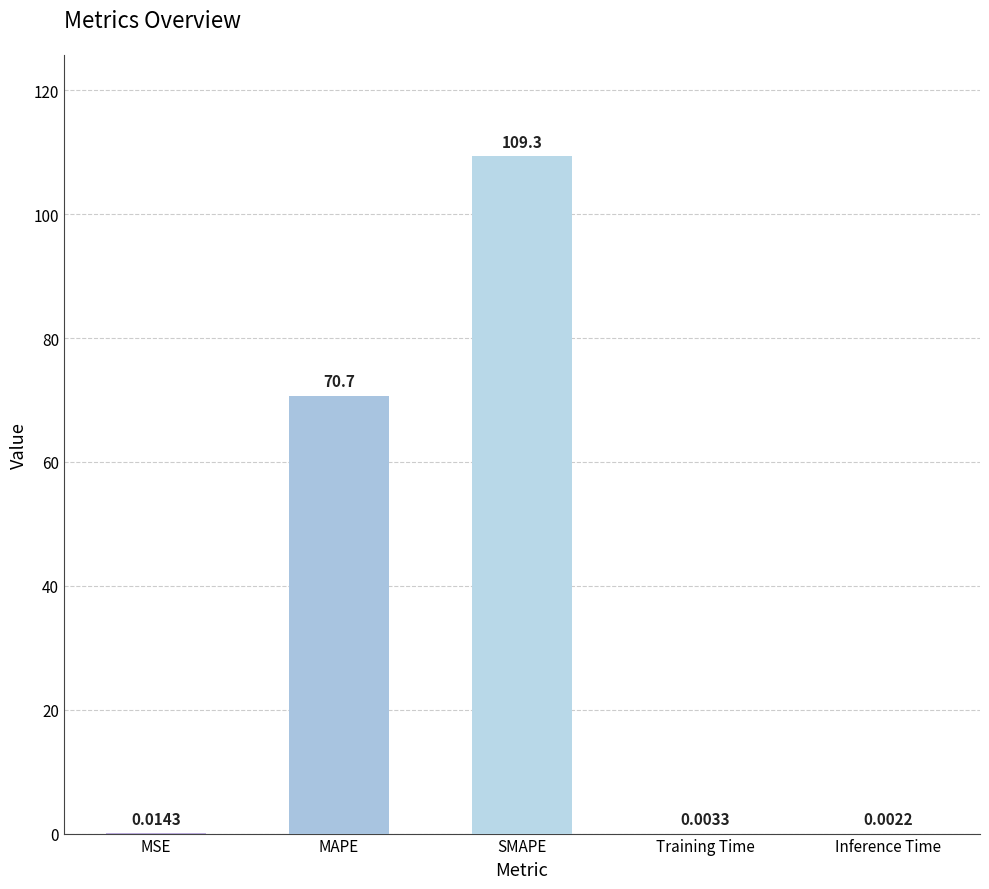

Between Training Time and SMAPE, which is larger?

SMAPE